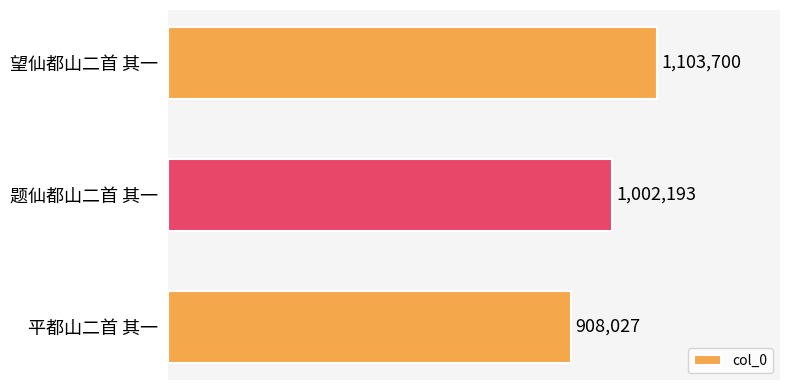

Reading top to bottom, what are all the values shown in this chart?

1103700	1002193	908027